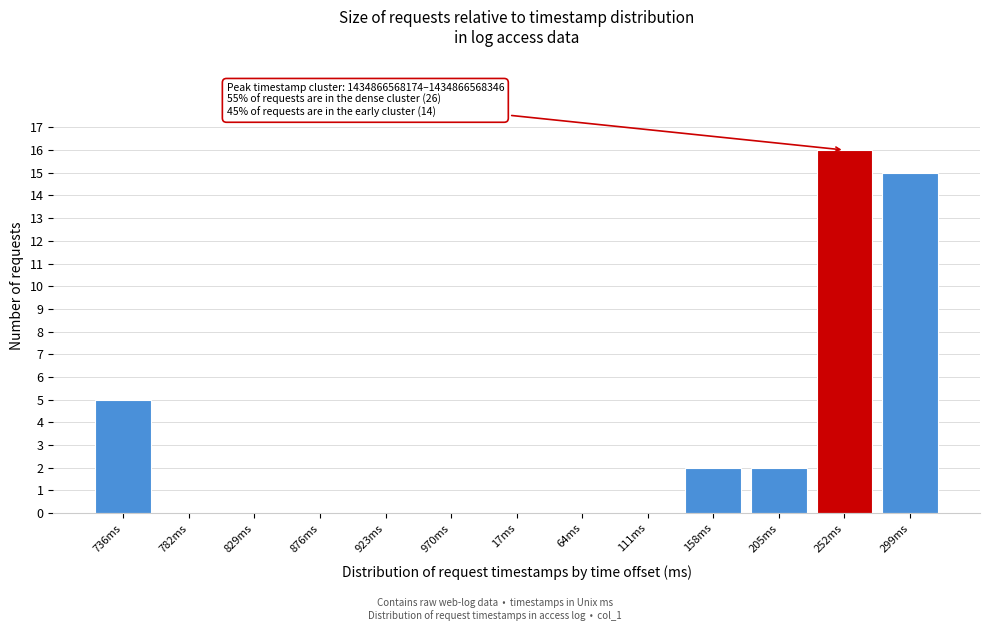

Reading left to right, what are all the values shown in this chart?

736ms=5	782ms=0	829ms=0	876ms=0	923ms=0	970ms=0	17ms=0	64ms=0	111ms=0	158ms=2	205ms=2	252ms=16	299ms=15